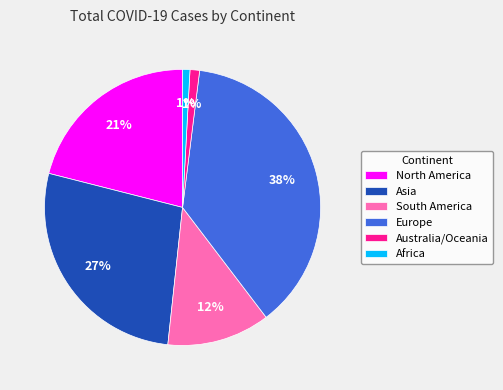

How many slices are in this pie chart?

6